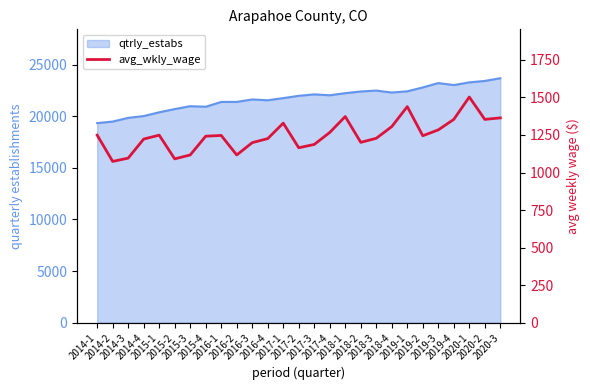

Approximately how many times larger is the value at 2018-4 compared to 2019-2?

1.0